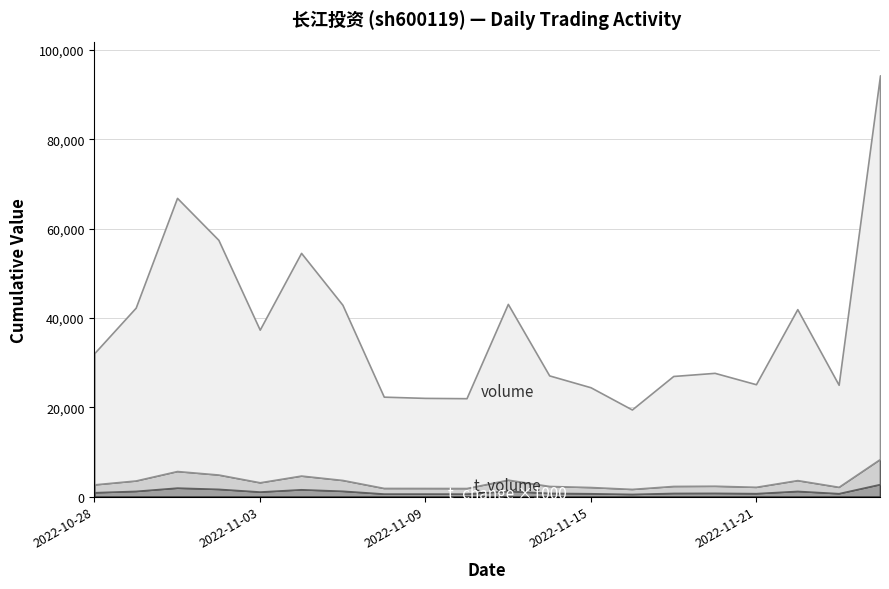

Count the number of categories in the chart.

20